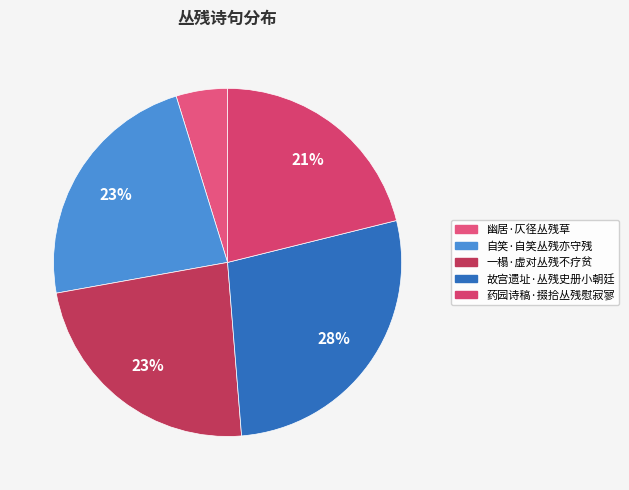

Rank the categories by value from highest to lowest.

故宫遗址·丛残史册小朝廷, 一榻·虚对丛残不疗贫, 自笑·自笑丛残亦守残, 药园诗稿·掇拾丛残慰寂寥, 幽居·仄径丛残草